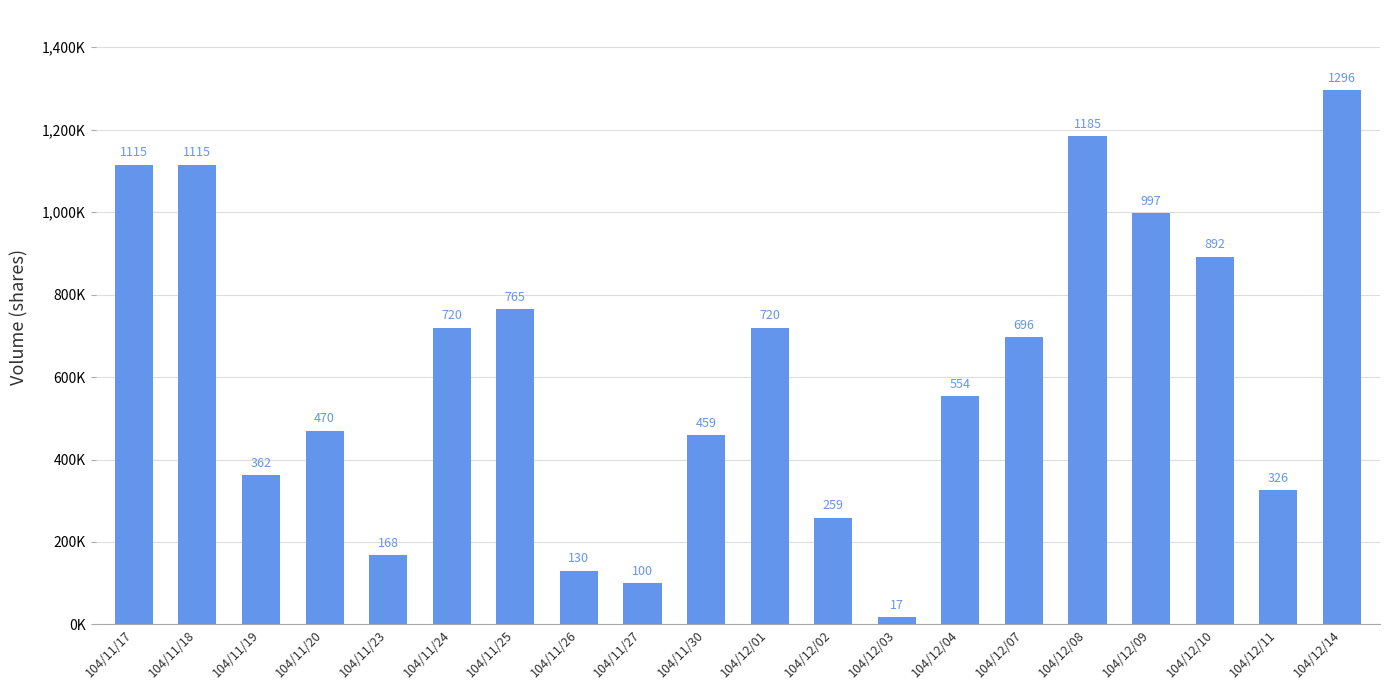

Does the chart contain any negative values?

No